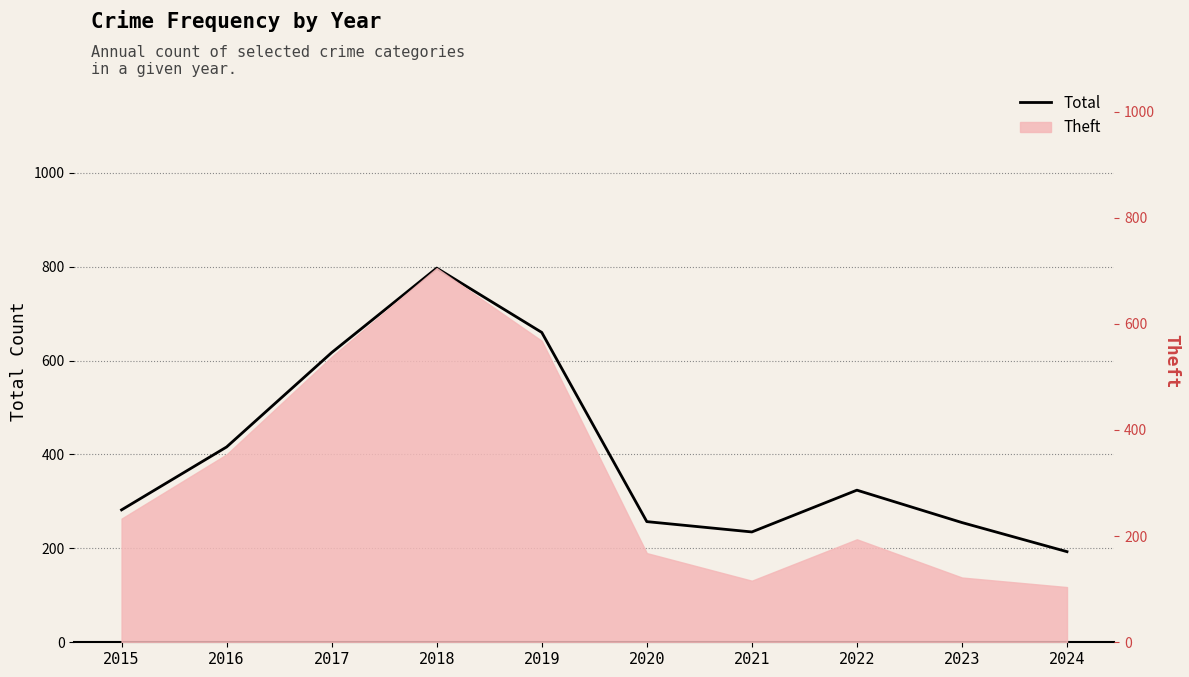

Is it true that the value at 2020 is 257?

True